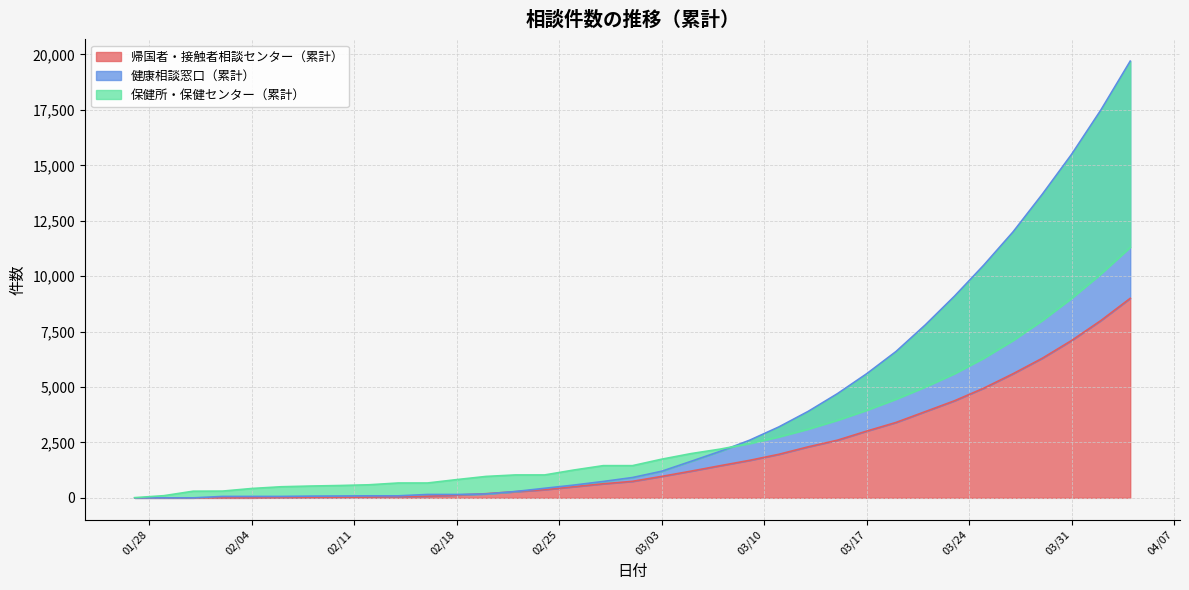

Which has a higher value, 2020-03-03 or 2020-02-12?

2020-03-03